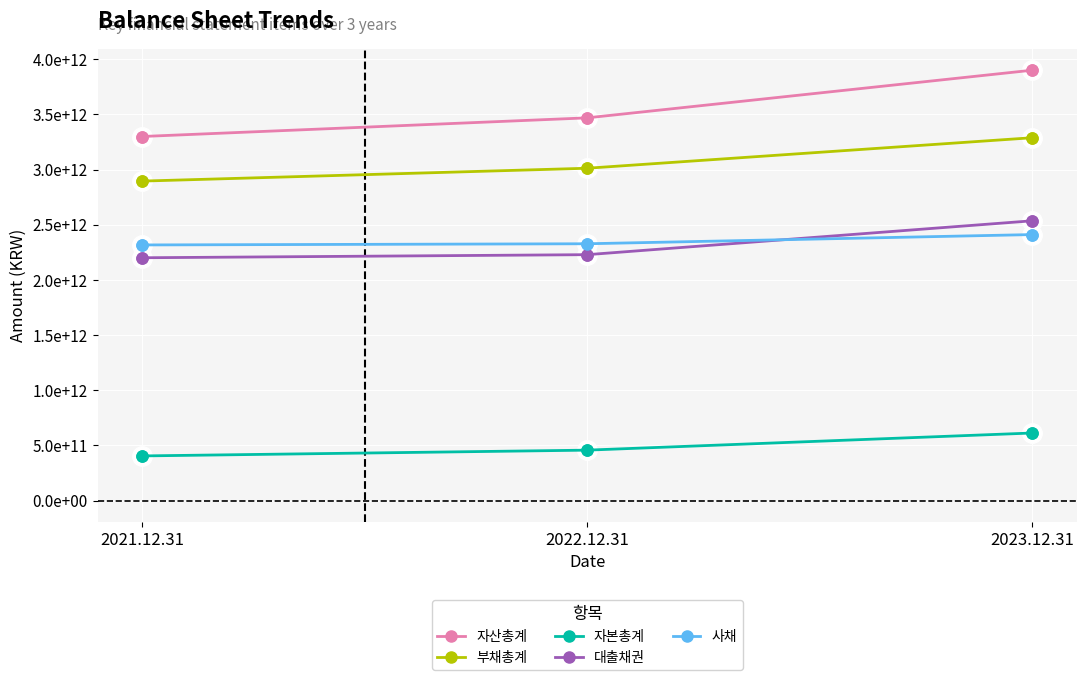

What is the value of the 부채총계 point at the 2nd from the left?

3011679758406